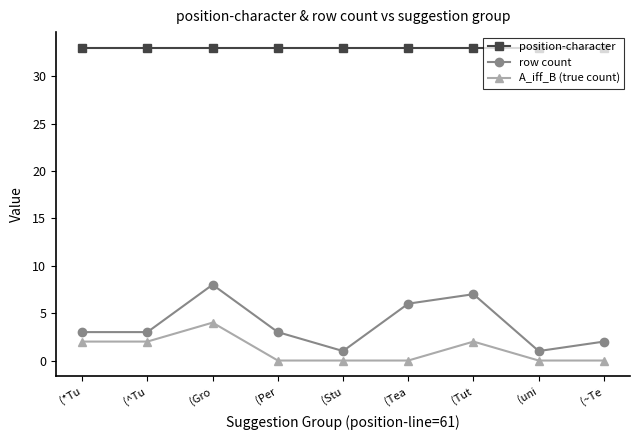

True or false: A_iff_B (true count) and row count intersect in this chart.

False